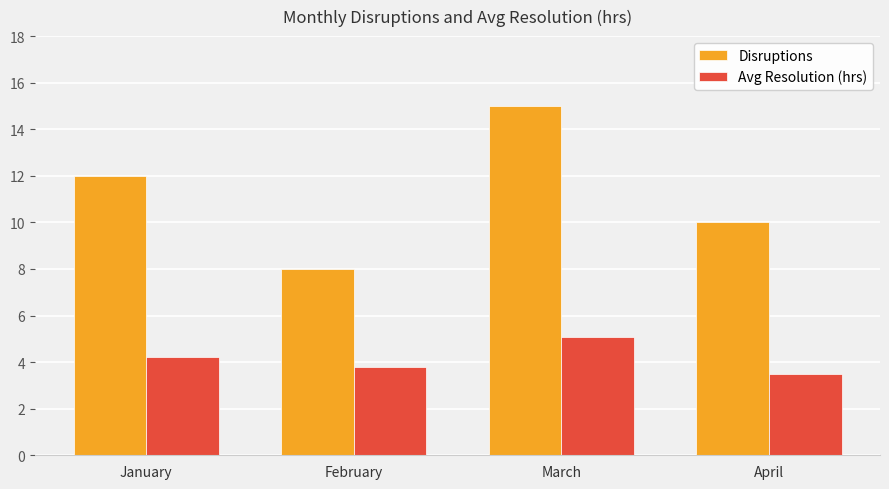

List the series in order of their peak value, highest first.

Disruptions, Avg Resolution (hrs)